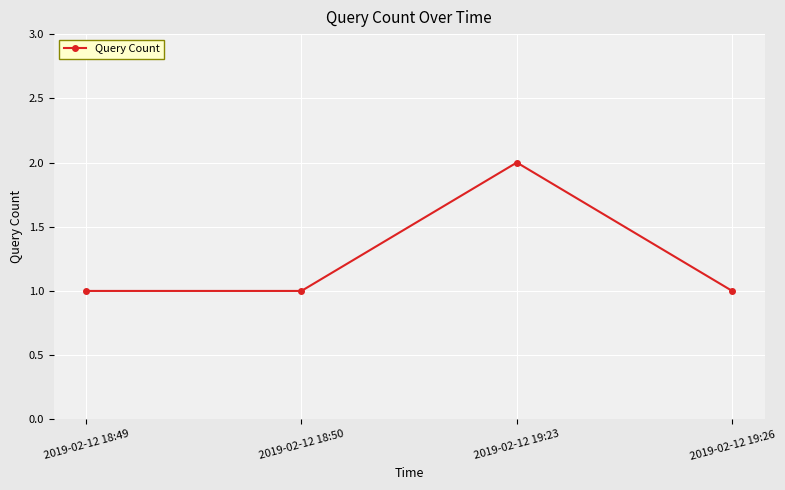

What is the label of the 3rd point from the right?

2019-02-12 18:50